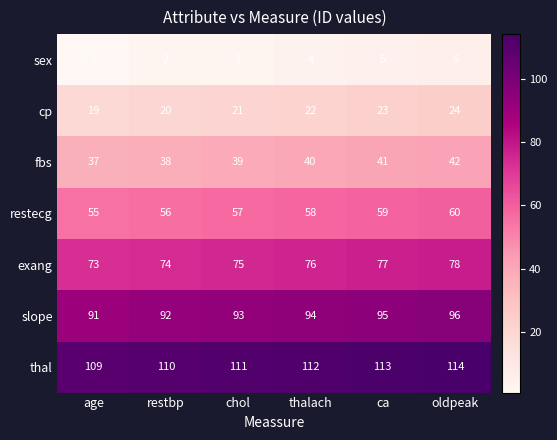

True or false: slope has a value of 95 at ca.

True